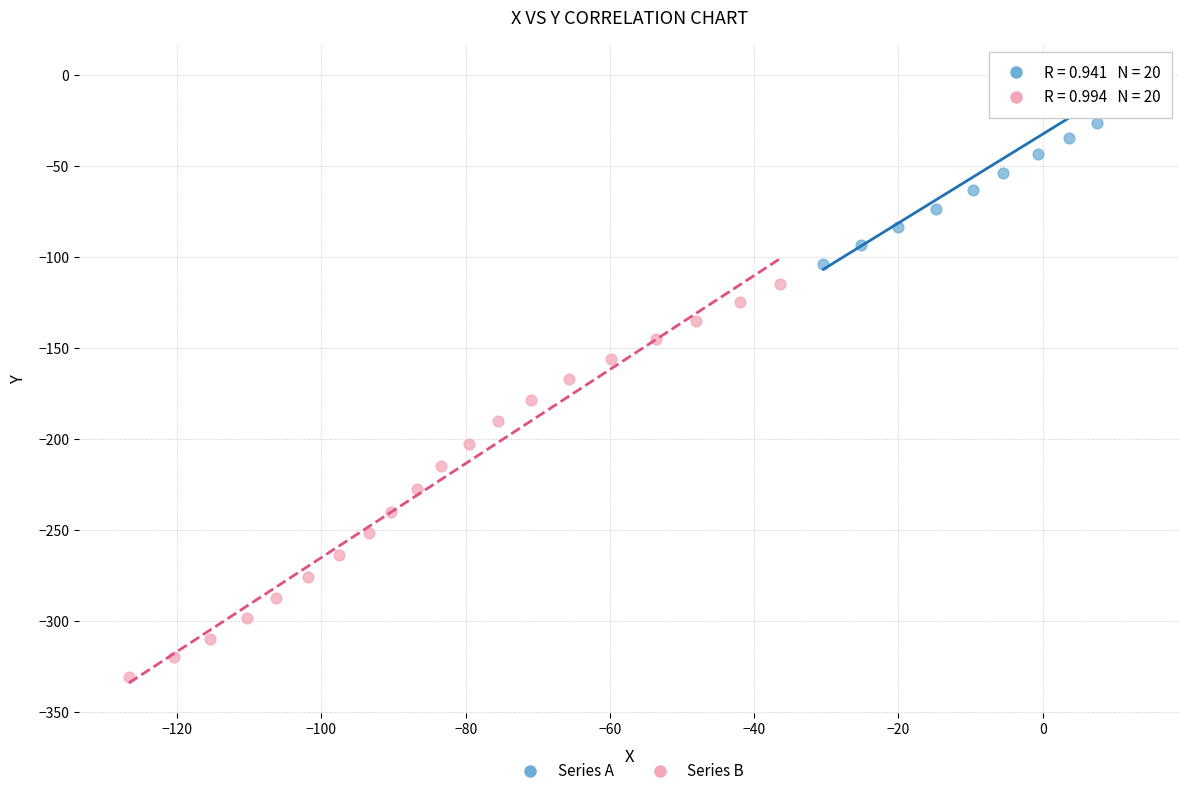

Which series has the widest spread of Y values?

Series B